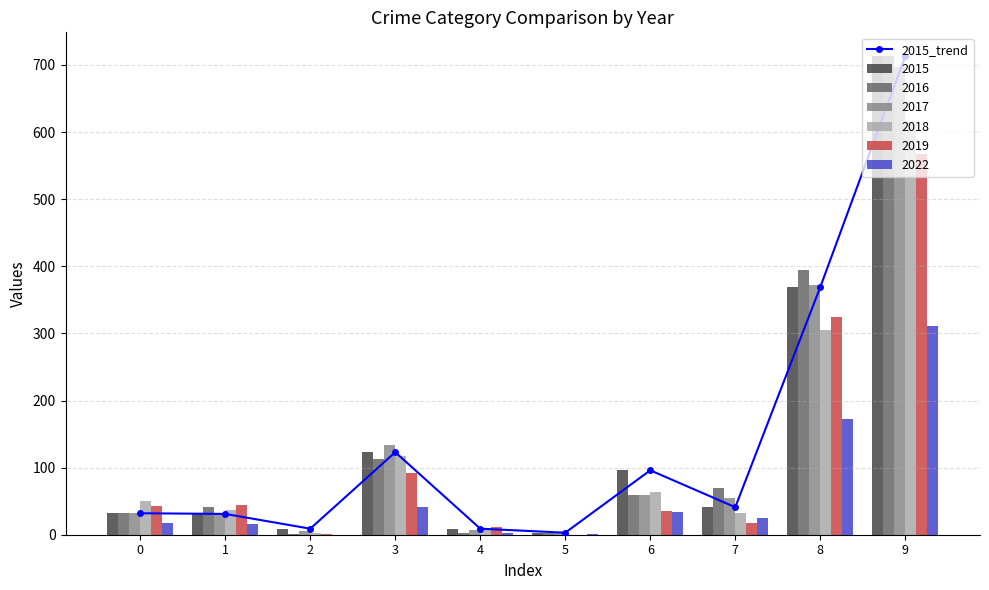

What is the ratio of the value at 8 to the value at 9?

0.5